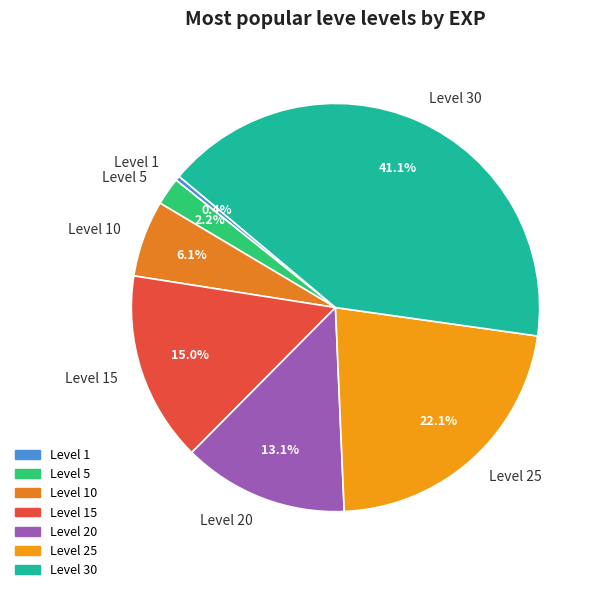

What percentage is the Level 20 slice, to the nearest percent?

13%